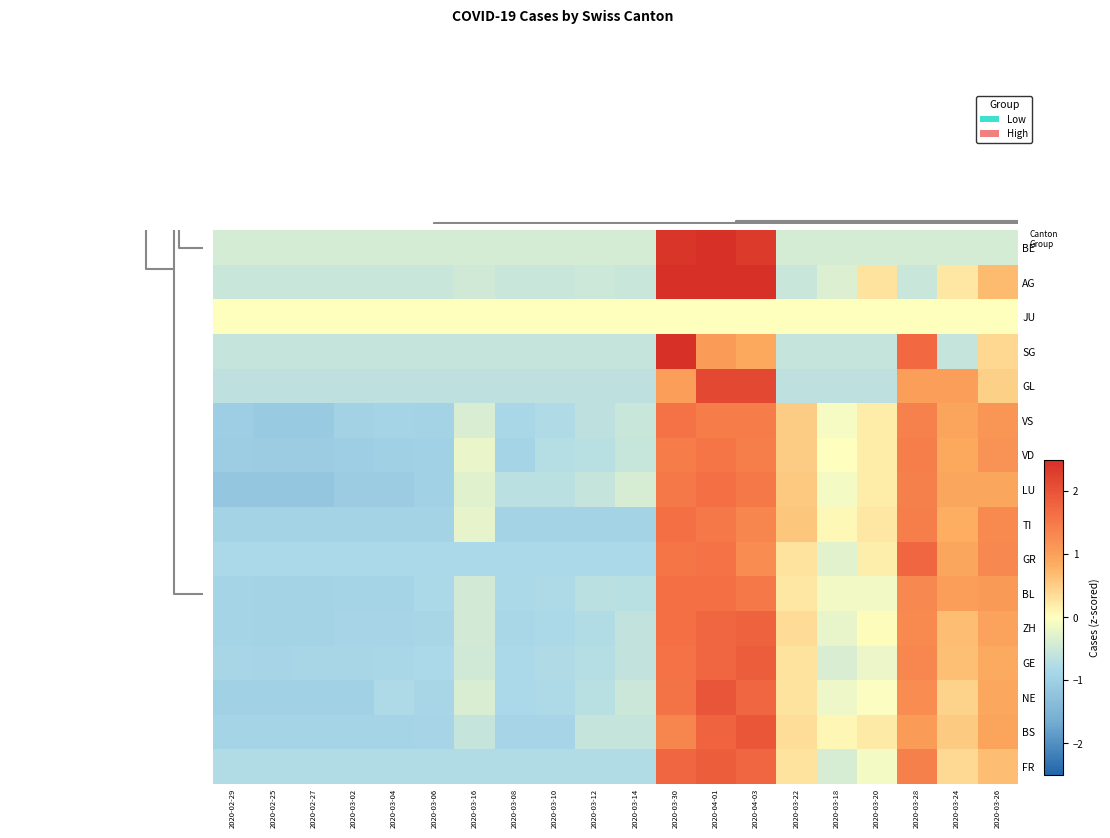

Reading right to left, transcribe all the data shown in this chart.

row_0: 2020-03-18=0.7	2020-03-22=0.4	2020-03-20=1.4	2020-04-01=-0.1	2020-03-30=-0.4	2020-04-03=0.3	2020-03-26=1.7	2020-03-24=1.9	2020-03-28=1.7	2020-03-12=-0.8	2020-03-10=-0.8	2020-03-08=-0.8	2020-03-16=-0.8	2020-03-14=-0.8	2020-03-06=-0.8	2020-03-04=-0.8	2020-03-02=-0.8	2020-02-25=-0.8	2020-02-29=-0.8	2020-02-27=-0.8
row_1: 2020-03-18=0.9	2020-03-22=0.5	2020-03-20=1.1	2020-04-01=0.2	2020-03-30=0.1	2020-04-03=0.3	2020-03-26=2.0	2020-03-24=1.8	2020-03-28=1.3	2020-03-12=-0.6	2020-03-10=-0.6	2020-03-08=-0.9	2020-03-16=-0.9	2020-03-14=-0.6	2020-03-06=-0.9	2020-03-04=-0.9	2020-03-02=-0.9	2020-02-25=-0.9	2020-02-29=-0.9	2020-02-27=-0.9
row_2: 2020-03-18=0.9	2020-03-22=0.5	2020-03-20=1.3	2020-04-01=-0.0	2020-03-30=-0.2	2020-04-03=0.3	2020-03-26=1.8	2020-03-24=2.0	2020-03-28=1.6	2020-03-12=-0.5	2020-03-10=-0.7	2020-03-08=-0.8	2020-03-16=-0.8	2020-03-14=-0.4	2020-03-06=-0.9	2020-03-04=-0.8	2020-03-02=-1.0	2020-02-25=-1.0	2020-02-29=-1.0	2020-02-27=-1.0
row_3: 2020-03-18=0.9	2020-03-22=0.7	2020-03-20=1.3	2020-04-01=-0.2	2020-03-30=-0.4	2020-04-03=0.3	2020-03-26=1.9	2020-03-24=1.7	2020-03-28=1.6	2020-03-12=-0.6	2020-03-10=-0.7	2020-03-08=-0.8	2020-03-16=-0.8	2020-03-14=-0.5	2020-03-06=-0.8	2020-03-04=-0.9	2020-03-02=-0.9	2020-02-25=-0.9	2020-02-29=-0.9	2020-02-27=-0.9
row_4: 2020-03-18=1.0	2020-03-22=0.7	2020-03-20=1.3	2020-04-01=0.0	2020-03-30=-0.2	2020-04-03=0.4	2020-03-26=1.8	2020-03-24=1.7	2020-03-28=1.6	2020-03-12=-0.6	2020-03-10=-0.8	2020-03-08=-0.8	2020-03-16=-0.9	2020-03-14=-0.4	2020-03-06=-0.9	2020-03-04=-0.9	2020-03-02=-0.9	2020-02-25=-0.9	2020-02-29=-0.9	2020-02-27=-0.9
row_5: 2020-03-18=1.1	2020-03-22=1.0	2020-03-20=1.3	2020-04-01=-0.1	2020-03-30=-0.1	2020-04-03=0.3	2020-03-26=1.5	2020-03-24=1.6	2020-03-28=1.6	2020-03-12=-0.7	2020-03-10=-0.7	2020-03-08=-0.8	2020-03-16=-0.8	2020-03-14=-0.4	2020-03-06=-0.8	2020-03-04=-0.9	2020-03-02=-0.9	2020-02-25=-0.9	2020-02-29=-0.9	2020-02-27=-0.9
row_6: 2020-03-18=1.3	2020-03-22=0.9	2020-03-20=1.7	2020-04-01=0.2	2020-03-30=-0.3	2020-04-03=0.3	2020-03-26=1.3	2020-03-24=1.6	2020-03-28=1.5	2020-03-12=-0.8	2020-03-10=-0.8	2020-03-08=-0.8	2020-03-16=-0.8	2020-03-14=-0.8	2020-03-06=-0.8	2020-03-04=-0.8	2020-03-02=-0.8	2020-02-25=-0.8	2020-02-29=-0.8	2020-02-27=-0.8
row_7: 2020-03-18=1.3	2020-03-22=0.8	2020-03-20=1.4	2020-04-01=0.2	2020-03-30=0.1	2020-04-03=0.6	2020-03-26=1.3	2020-03-24=1.5	2020-03-28=1.6	2020-03-12=-0.9	2020-03-10=-0.9	2020-03-08=-0.9	2020-03-16=-0.9	2020-03-14=-0.2	2020-03-06=-0.9	2020-03-04=-0.9	2020-03-02=-0.9	2020-02-25=-0.9	2020-02-29=-0.9	2020-02-27=-0.9
row_8: 2020-03-18=0.9	2020-03-22=0.9	2020-03-20=1.4	2020-04-01=0.2	2020-03-30=-0.1	2020-04-03=0.6	2020-03-26=1.5	2020-03-24=1.6	2020-03-28=1.5	2020-03-12=-0.4	2020-03-10=-0.6	2020-03-08=-0.7	2020-03-16=-0.7	2020-03-14=-0.3	2020-03-06=-1.0	2020-03-04=-1.1	2020-03-02=-1.1	2020-02-25=-1.2	2020-02-29=-1.2	2020-02-27=-1.2
row_9: 2020-03-18=1.2	2020-03-22=0.9	2020-03-20=1.4	2020-04-01=0.2	2020-03-30=-0.0	2020-04-03=0.5	2020-03-26=1.4	2020-03-24=1.6	2020-03-28=1.5	2020-03-12=-0.6	2020-03-10=-0.7	2020-03-08=-0.7	2020-03-16=-0.9	2020-03-14=-0.2	2020-03-06=-1.0	2020-03-04=-1.0	2020-03-02=-1.0	2020-02-25=-1.1	2020-02-29=-1.1	2020-02-27=-1.0
row_10: 2020-03-18=1.1	2020-03-22=1.0	2020-03-20=1.4	2020-04-01=0.2	2020-03-30=-0.1	2020-04-03=0.5	2020-03-26=1.5	2020-03-24=1.5	2020-03-28=1.6	2020-03-12=-0.5	2020-03-10=-0.6	2020-03-08=-0.8	2020-03-16=-0.8	2020-03-14=-0.4	2020-03-06=-0.9	2020-03-04=-0.9	2020-03-02=-1.0	2020-02-25=-1.1	2020-02-29=-1.1	2020-02-27=-1.0
row_11: 2020-03-18=0.5	2020-03-22=1.0	2020-03-20=1.0	2020-04-01=-0.6	2020-03-30=-0.6	2020-04-03=-0.6	2020-03-26=2.1	2020-03-24=2.1	2020-03-28=1.0	2020-03-12=-0.6	2020-03-10=-0.6	2020-03-08=-0.6	2020-03-16=-0.6	2020-03-14=-0.6	2020-03-06=-0.6	2020-03-04=-0.6	2020-03-02=-0.6	2020-02-25=-0.6	2020-02-29=-0.6	2020-02-27=-0.6
row_12: 2020-03-18=0.4	2020-03-22=-0.6	2020-03-20=1.7	2020-04-01=-0.6	2020-03-30=-0.6	2020-04-03=-0.6	2020-03-26=0.9	2020-03-24=1.1	2020-03-28=2.5	2020-03-12=-0.6	2020-03-10=-0.6	2020-03-08=-0.6	2020-03-16=-0.6	2020-03-14=-0.6	2020-03-06=-0.6	2020-03-04=-0.6	2020-03-02=-0.6	2020-02-25=-0.6	2020-02-29=-0.6	2020-02-27=-0.6
row_13: 2020-03-18=0.0	2020-03-22=0.0	2020-03-20=0.0	2020-04-01=0.0	2020-03-30=0.0	2020-04-03=0.0	2020-03-26=0.0	2020-03-24=0.0	2020-03-28=0.0	2020-03-12=0.0	2020-03-10=0.0	2020-03-08=0.0	2020-03-16=0.0	2020-03-14=0.0	2020-03-06=0.0	2020-03-04=0.0	2020-03-02=0.0	2020-02-25=0.0	2020-02-29=0.0	2020-02-27=0.0
row_14: 2020-03-18=0.7	2020-03-22=0.2	2020-03-20=-0.5	2020-04-01=0.3	2020-03-30=-0.3	2020-04-03=-0.5	2020-03-26=2.7	2020-03-24=2.5	2020-03-28=2.5	2020-03-12=-0.5	2020-03-10=-0.5	2020-03-08=-0.5	2020-03-16=-0.5	2020-03-14=-0.5	2020-03-06=-0.5	2020-03-04=-0.5	2020-03-02=-0.5	2020-02-25=-0.5	2020-02-29=-0.5	2020-02-27=-0.5
row_15: 2020-03-18=-0.4	2020-03-22=-0.4	2020-03-20=-0.4	2020-04-01=-0.4	2020-03-30=-0.4	2020-04-03=-0.4	2020-03-26=2.3	2020-03-24=2.5	2020-03-28=2.4	2020-03-12=-0.4	2020-03-10=-0.4	2020-03-08=-0.4	2020-03-16=-0.4	2020-03-14=-0.4	2020-03-06=-0.4	2020-03-04=-0.4	2020-03-02=-0.4	2020-02-25=-0.4	2020-02-29=-0.4	2020-02-27=-0.4